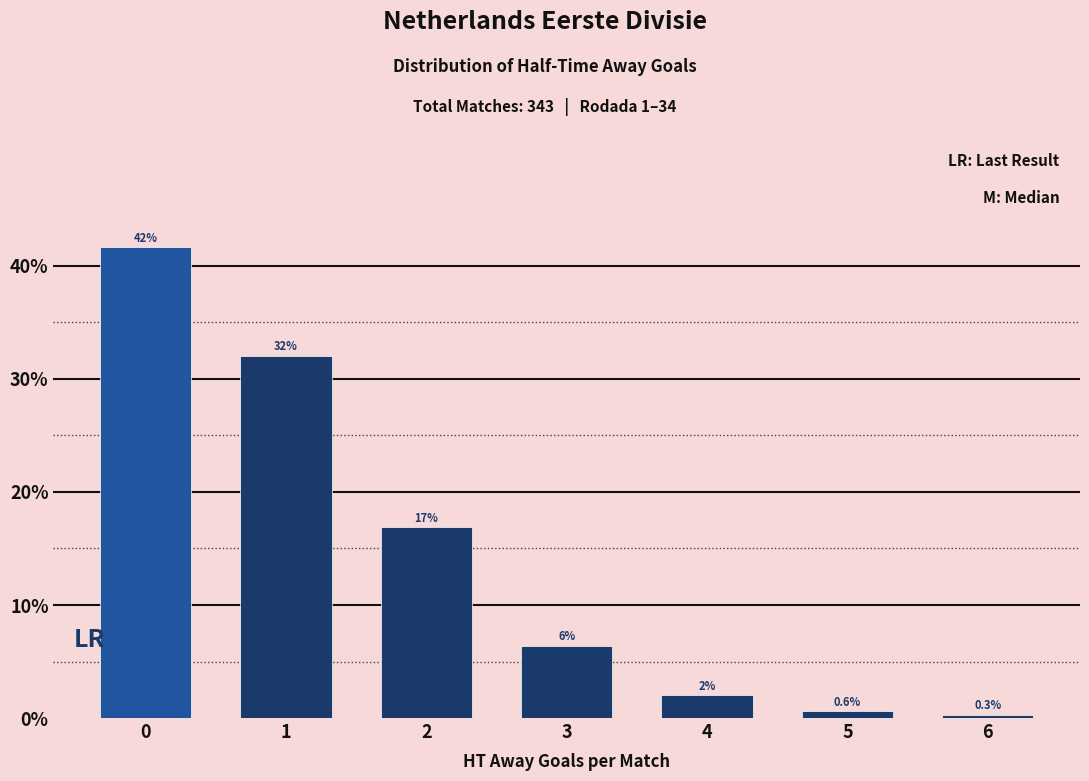

Which has a higher value, 1 or 2?

1